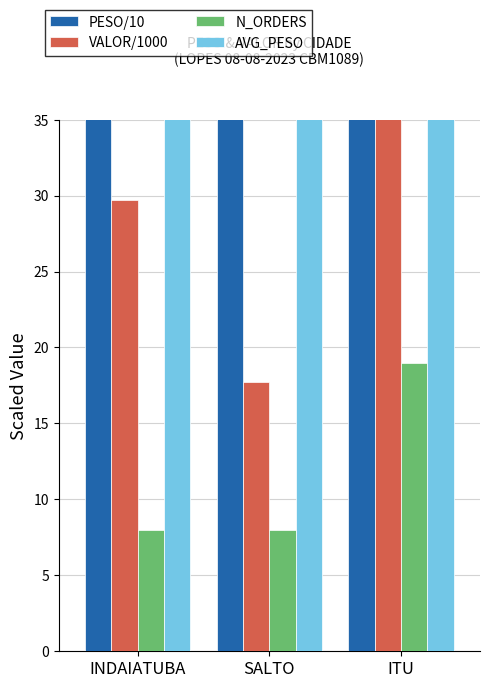

What is the label of the 3rd bar from the left?

ITU